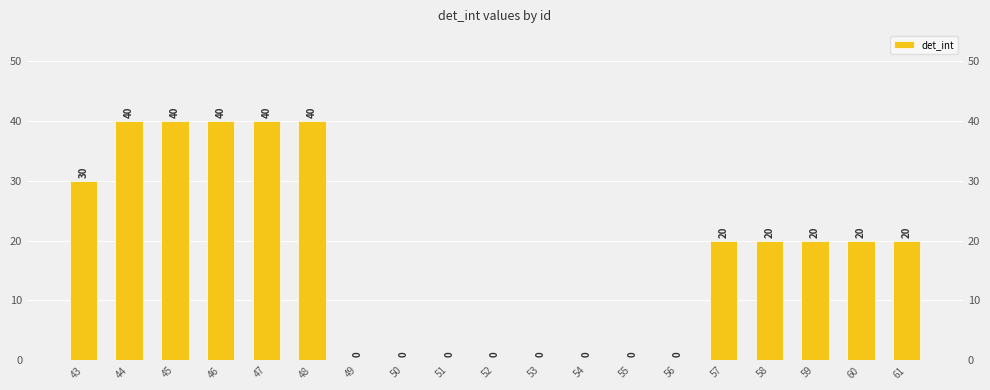

Reading left to right, what are all the values shown in this chart?

43=30	44=40	45=40	46=40	47=40	48=40	49=0	50=0	51=0	52=0	53=0	54=0	55=0	56=0	57=20	58=20	59=20	60=20	61=20